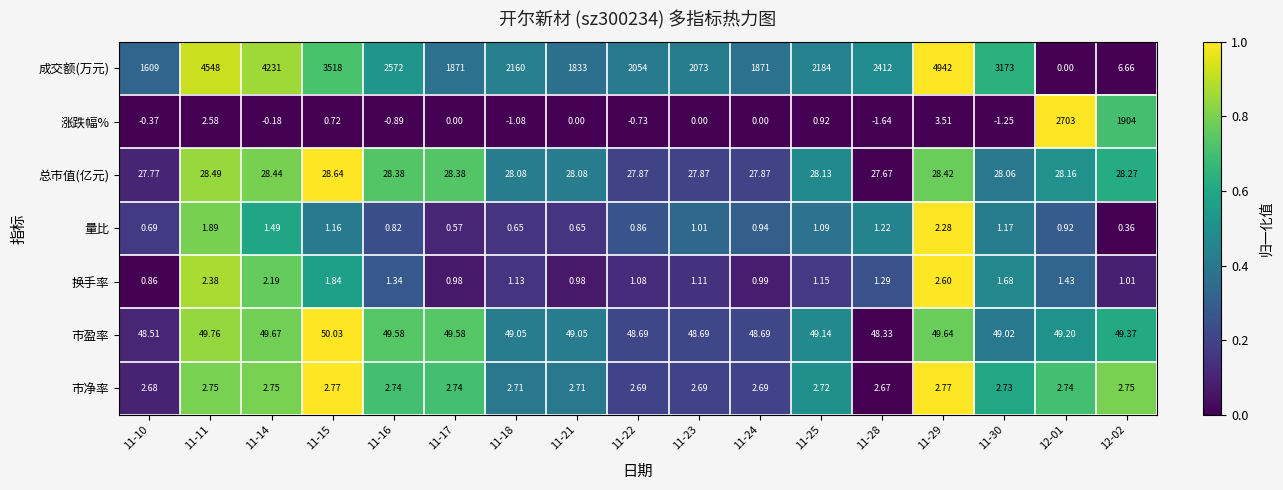

Which series changed the most between 11-24 and 12-01?

涨跌幅%